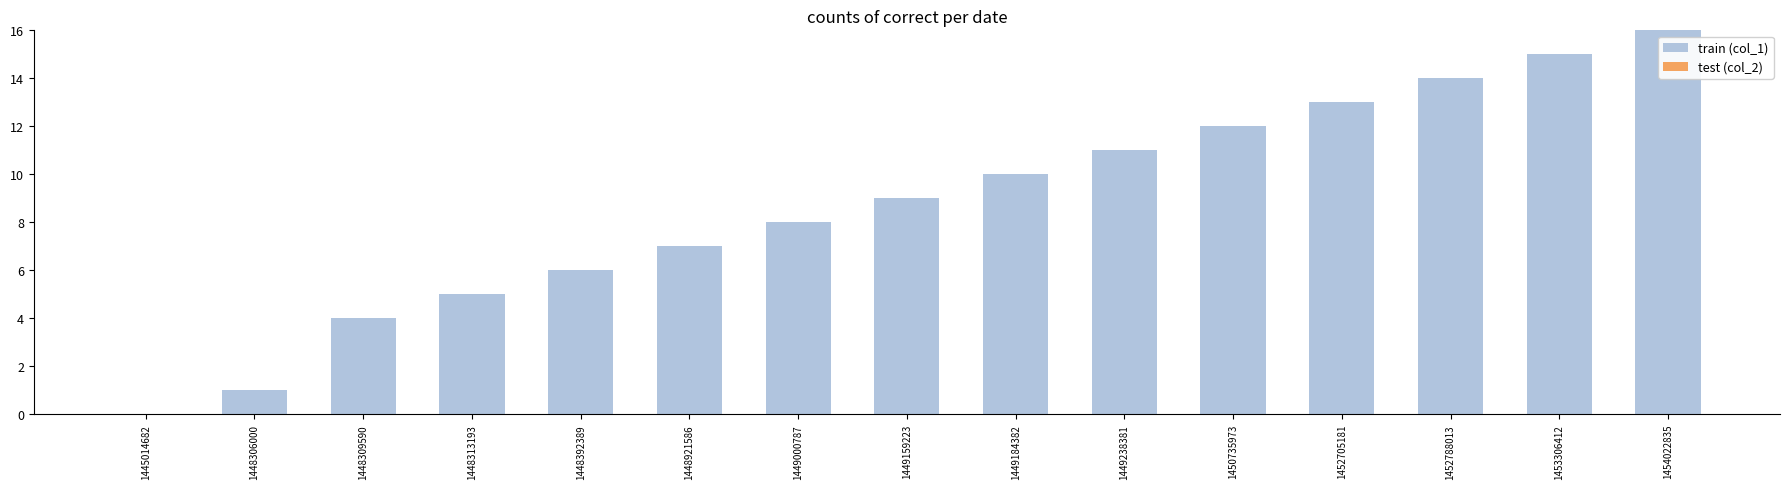

The value at 1448309590 is 1. True or false?

False